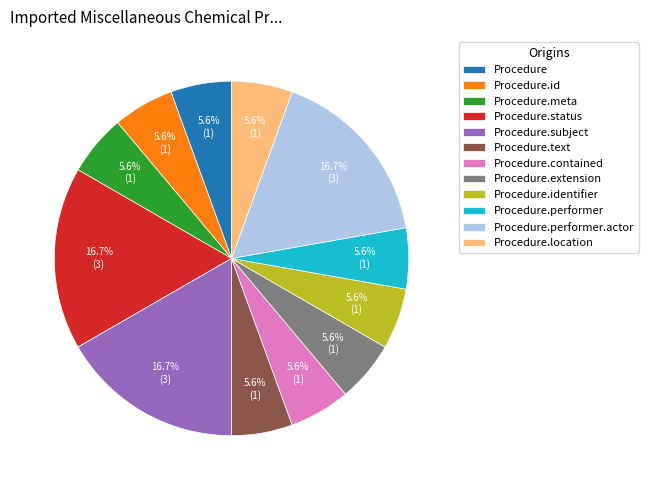

To the nearest percent, what is the average slice percentage?

8%